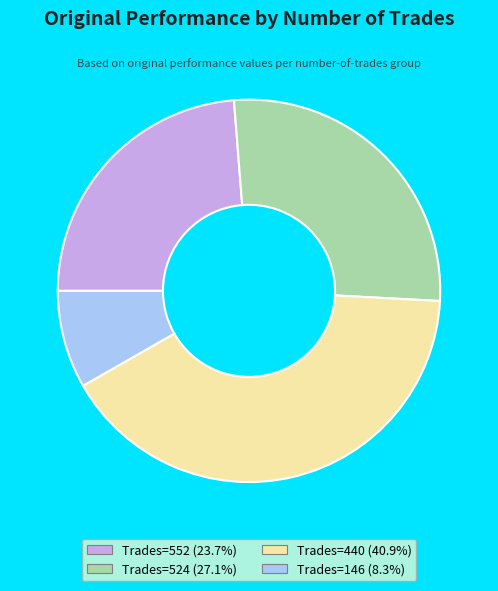

Does any single category account for the majority?

No